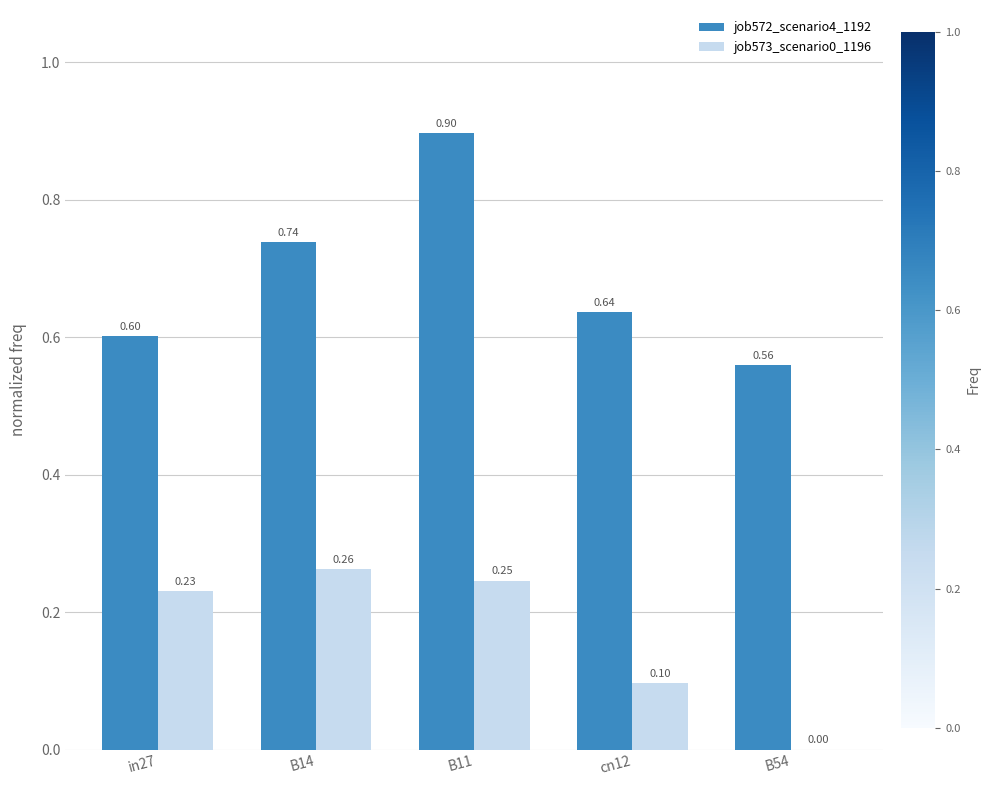

Is the value of job572_scenario4_1192 at B14 greater than the value of job573_scenario0_1196 at in27?

Yes